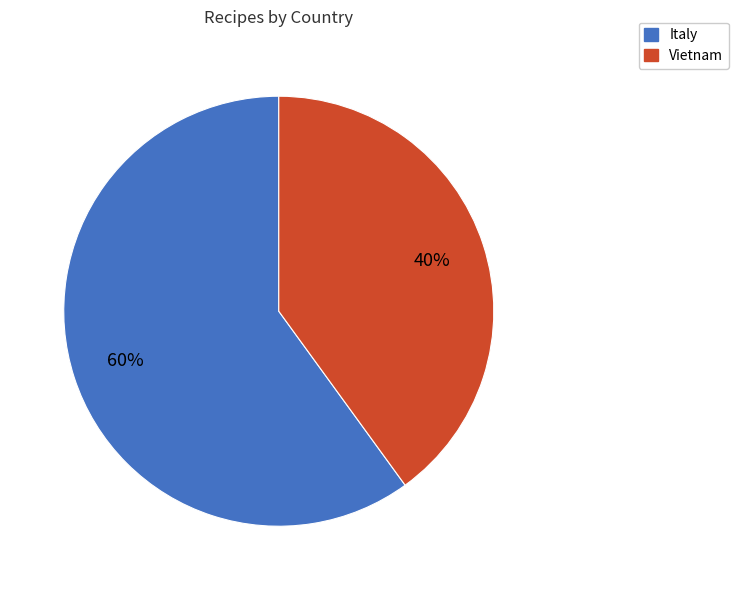

Combined, do Vietnam and Italy account for over 50%?

Yes